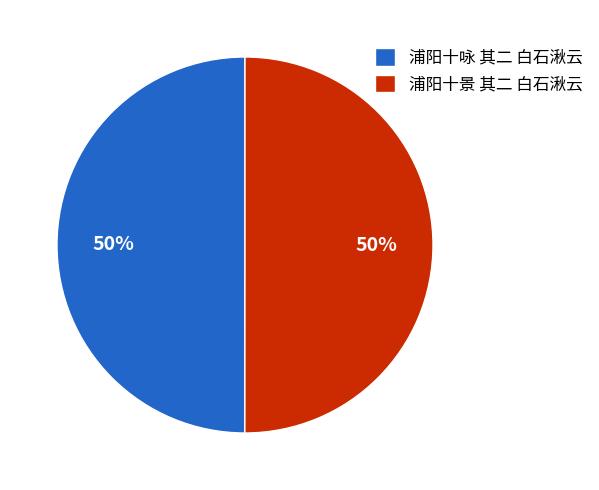

What is the ratio of the value at 浦阳十景 其二 白石湫云 to the value at 浦阳十咏 其二 白石湫云?

1.0